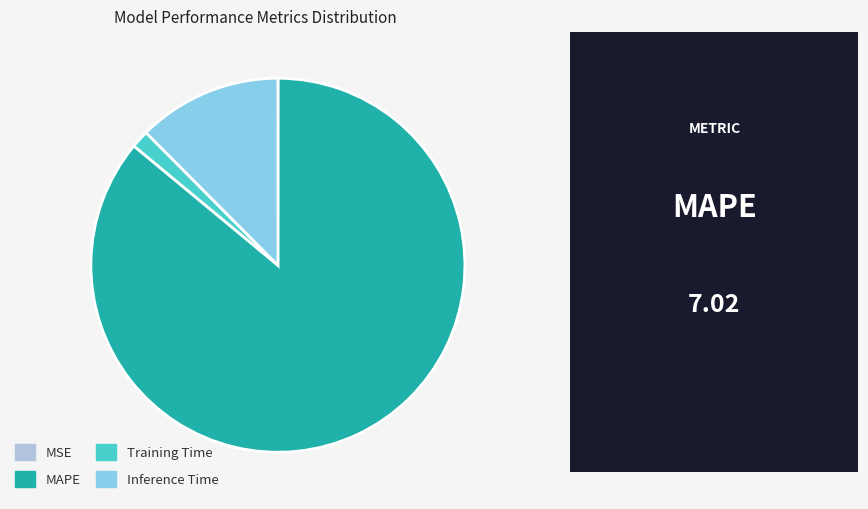

What is the largest slice in the pie chart?

MAPE